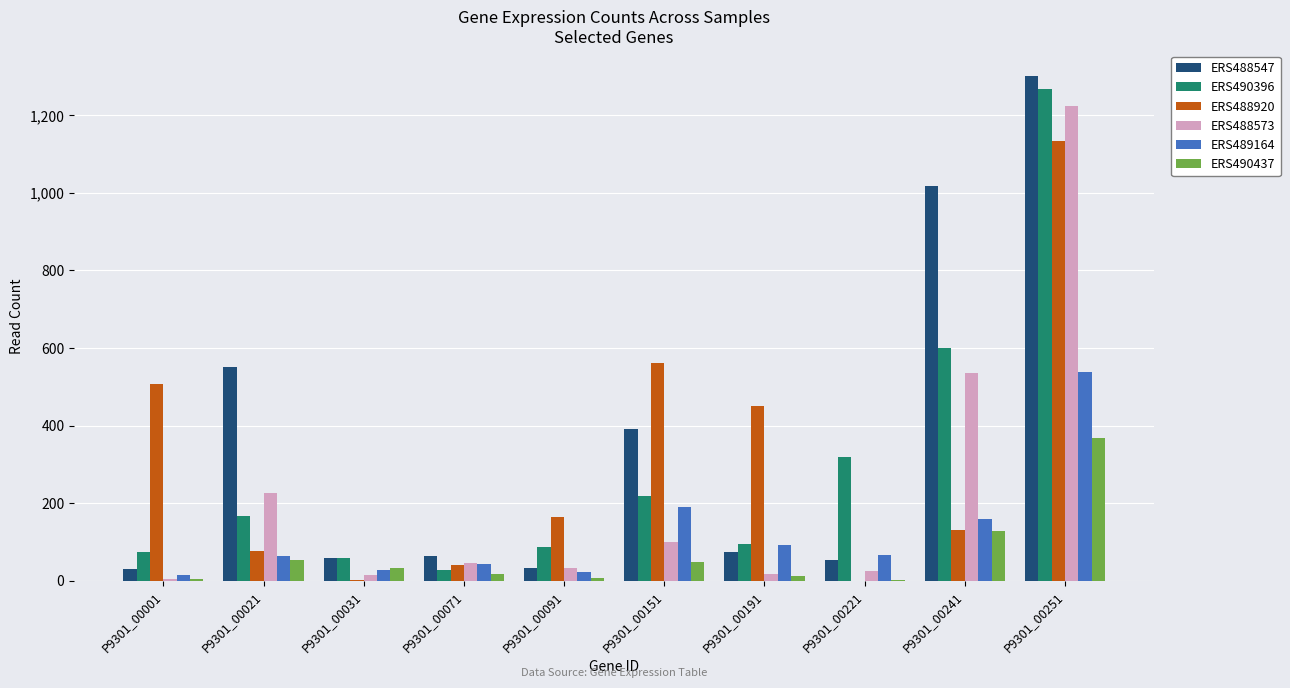

How many groups of bars are there?

10